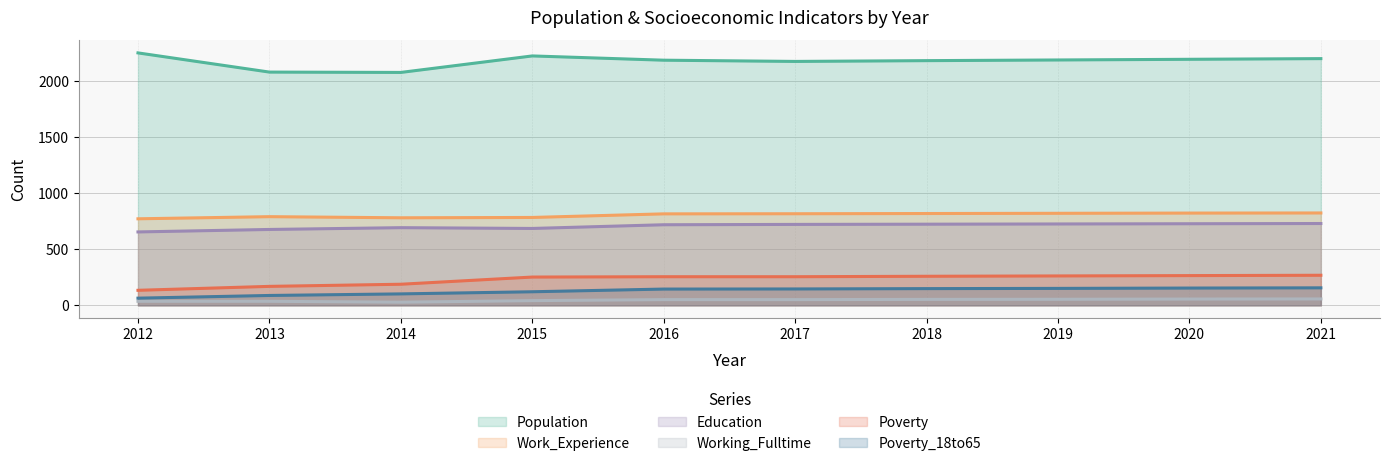

Which has a higher value, 2017 or 2013?

2017